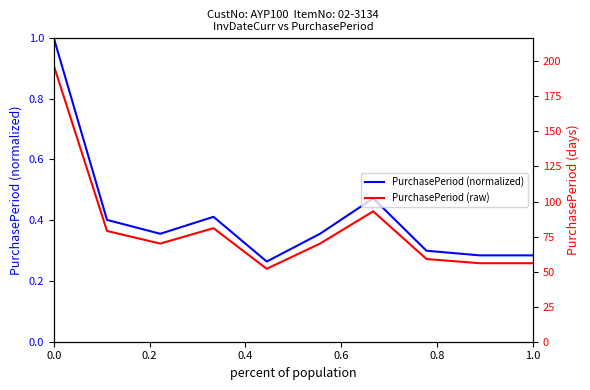

Reading left to right, extract all data points from this chart.

PurchasePeriod (normalized): 1.0	0.4	0.4	0.4	0.3	0.4	0.5	0.3	0.3	0.3
PurchasePeriod (raw): 197.0	79.0	70.0	81.0	52.0	70.0	93.0	59.0	56.0	56.0